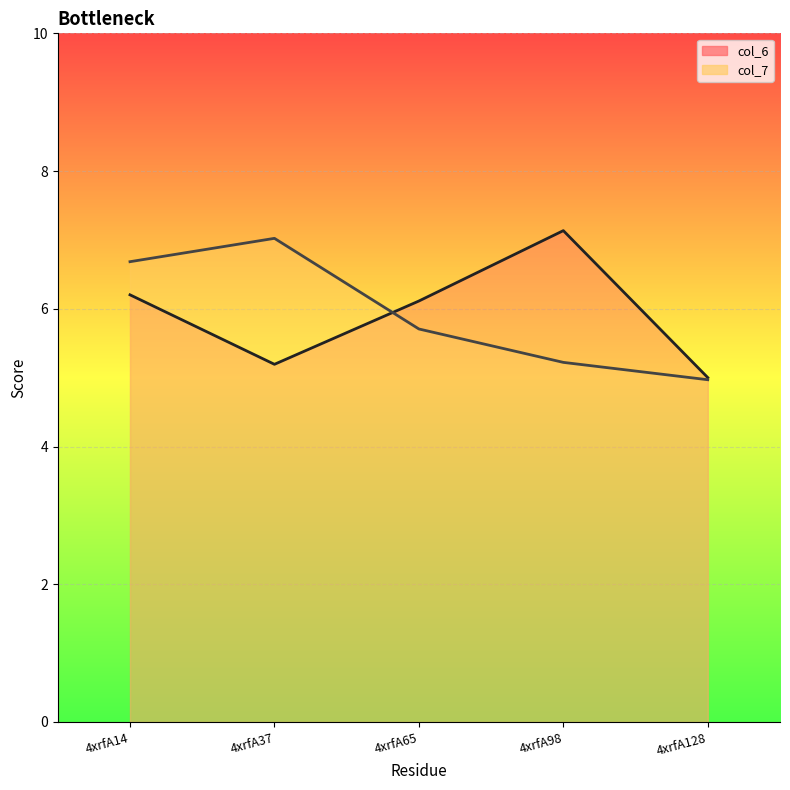

At which category does the chart reach its minimum across all series?

4xrfA128